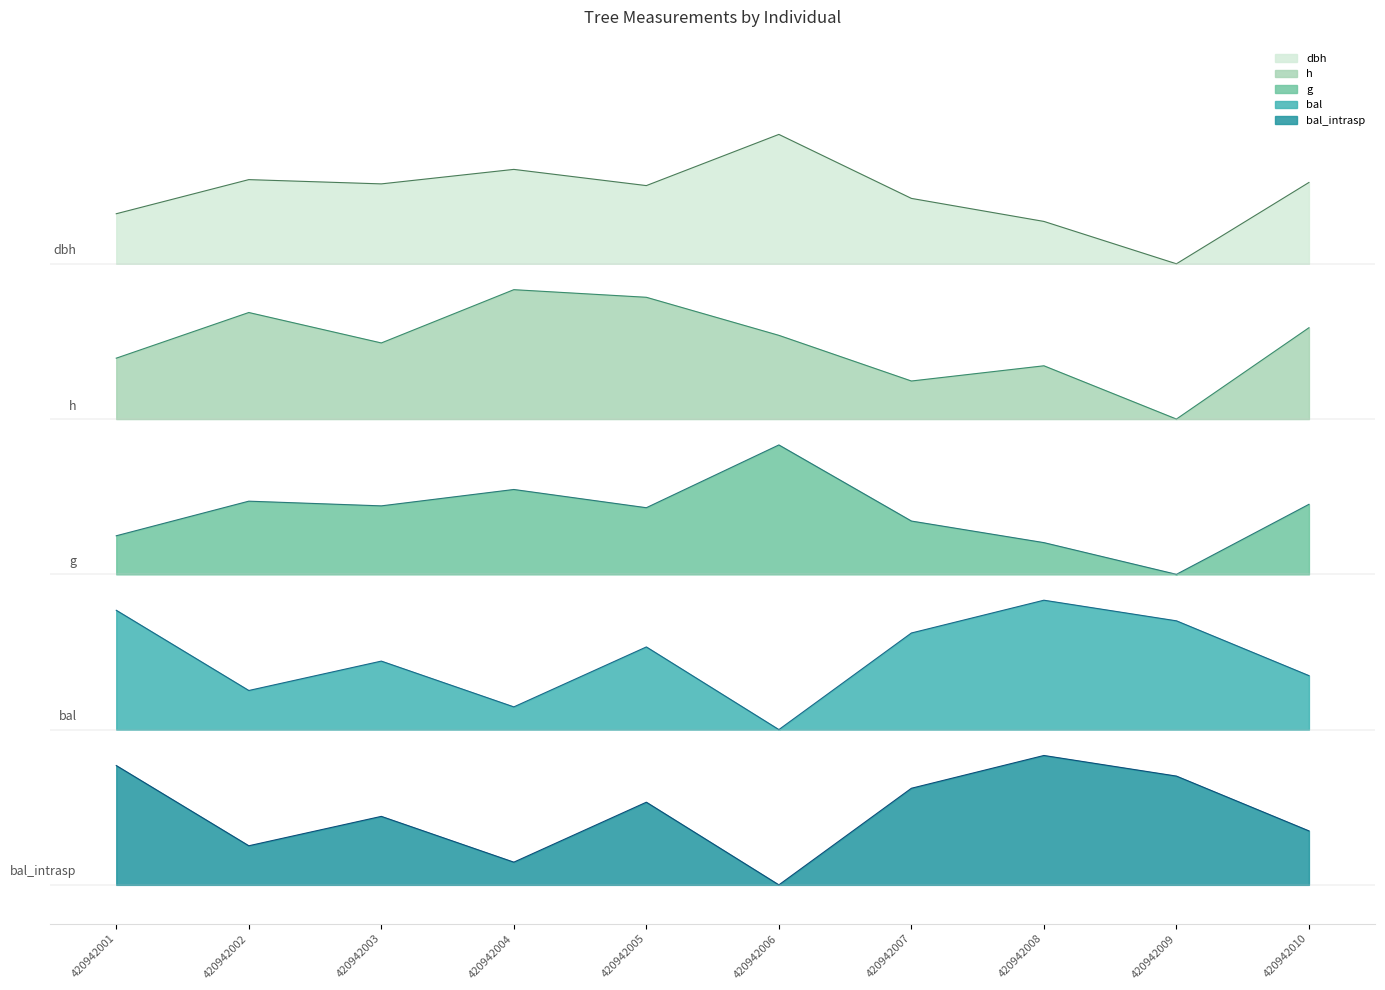

Where is g nearest to the value 2?

420942009